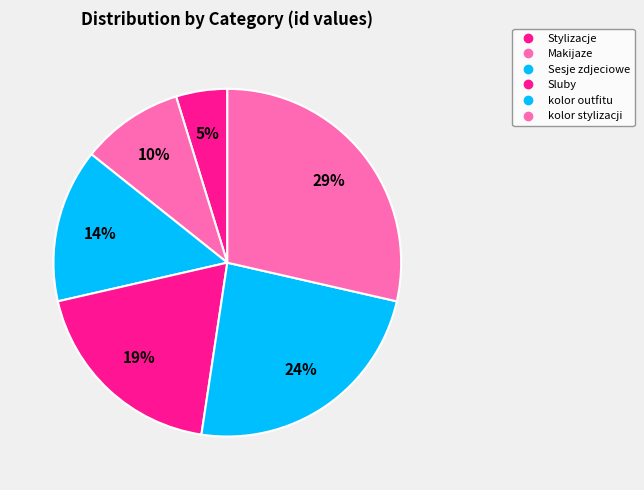

Count the number of slices in the pie.

6